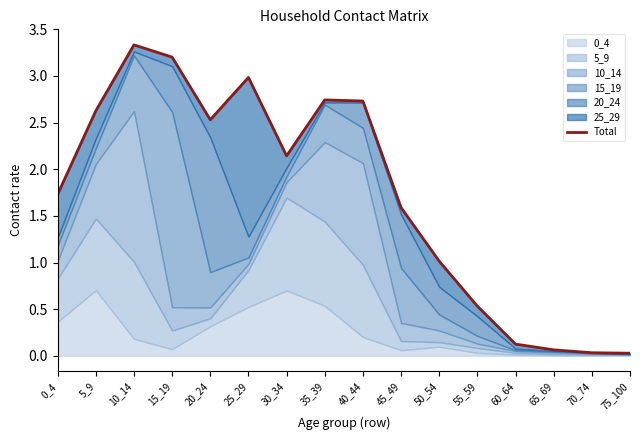

List the labels in order of value, smallest first.

75_100, 70_74, 65_69, 60_64, 55_59, 50_54, 45_49, 0_4, 30_34, 20_24, 5_9, 40_44, 35_39, 25_29, 15_19, 10_14